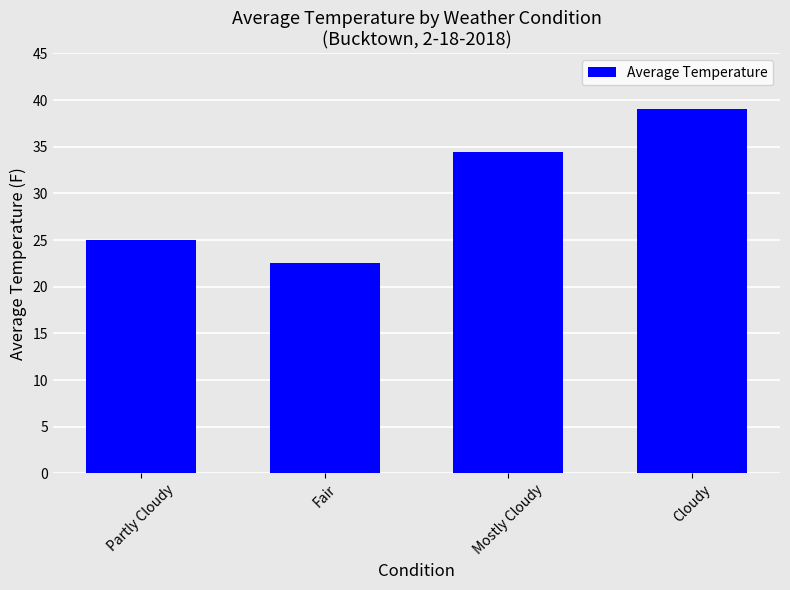

At which label is the value closest to 30?

Mostly Cloudy